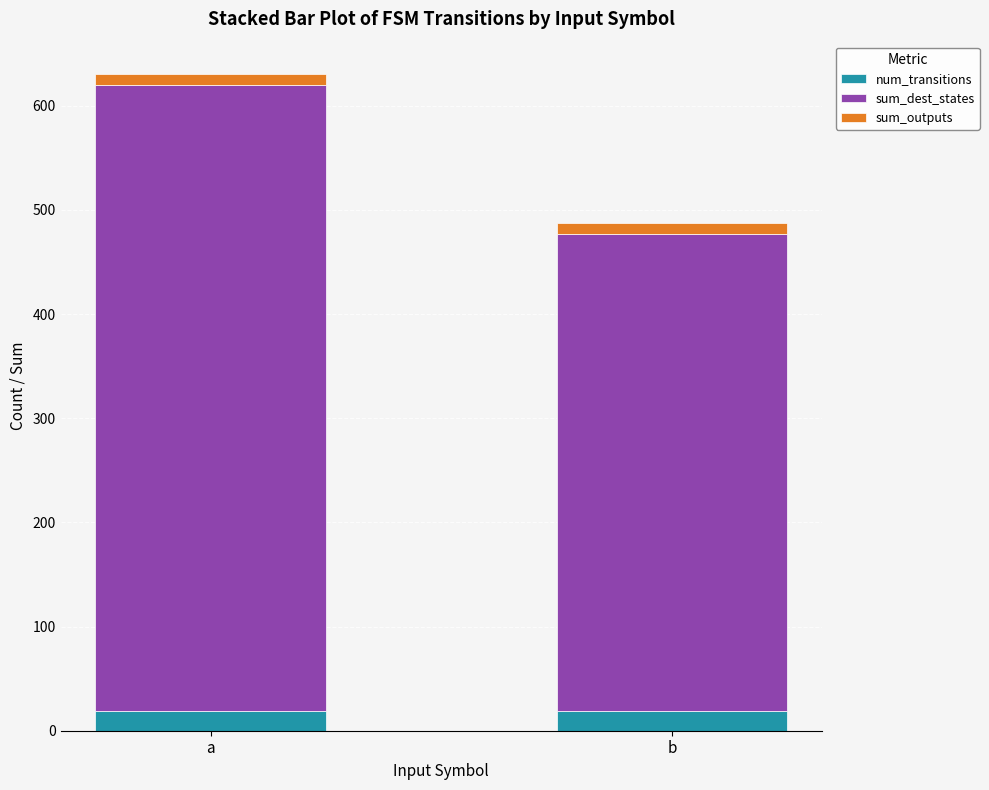

At which category is the sum across all series the highest?

a